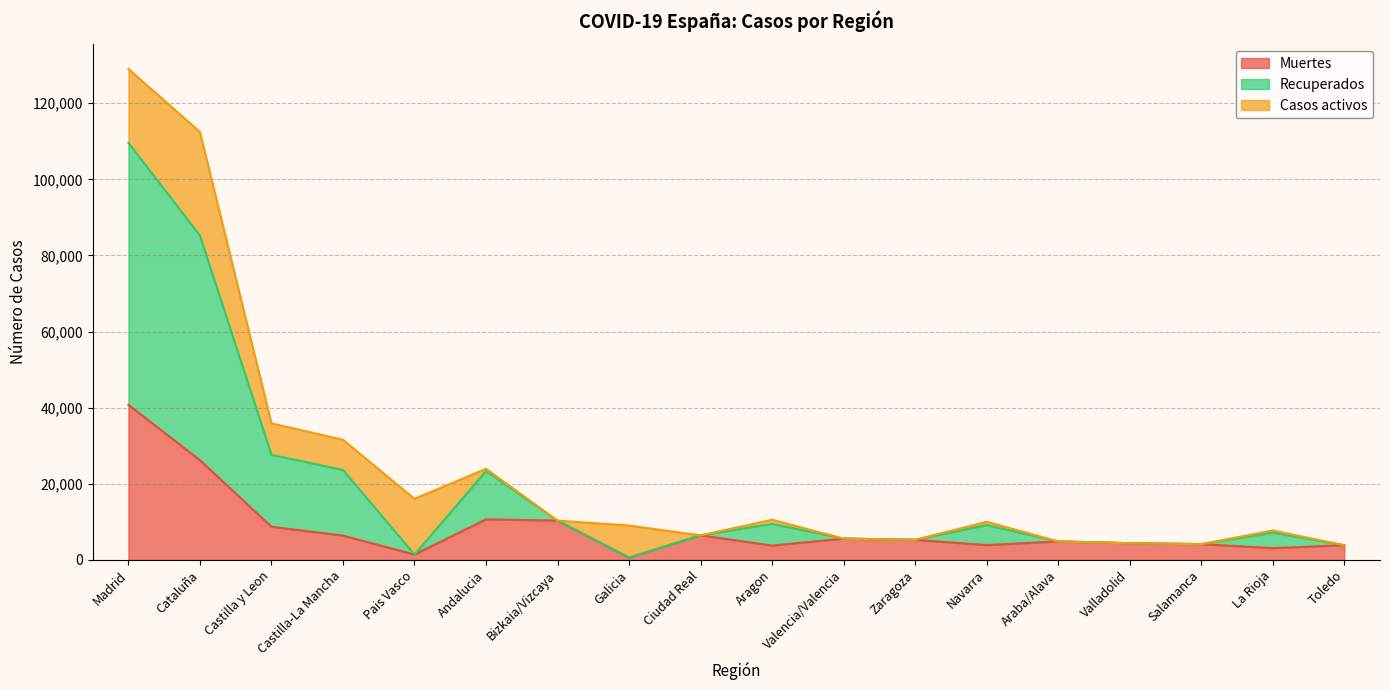

How many categories are shown in the chart?

18